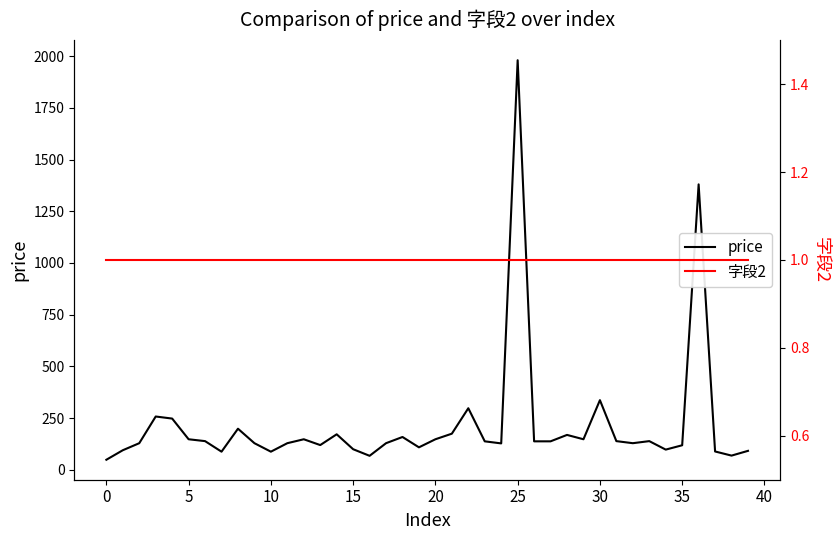

What is the total value across all series at 27?

139.0